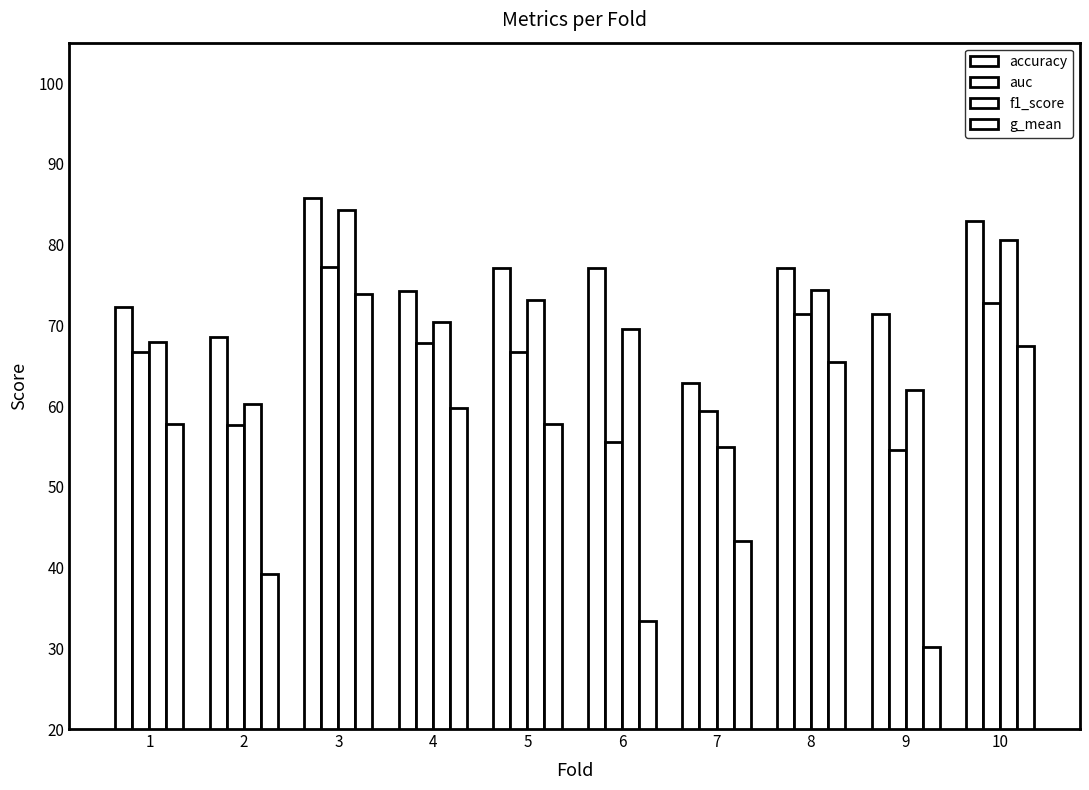

How many values in the f1_score series are below 70?

5